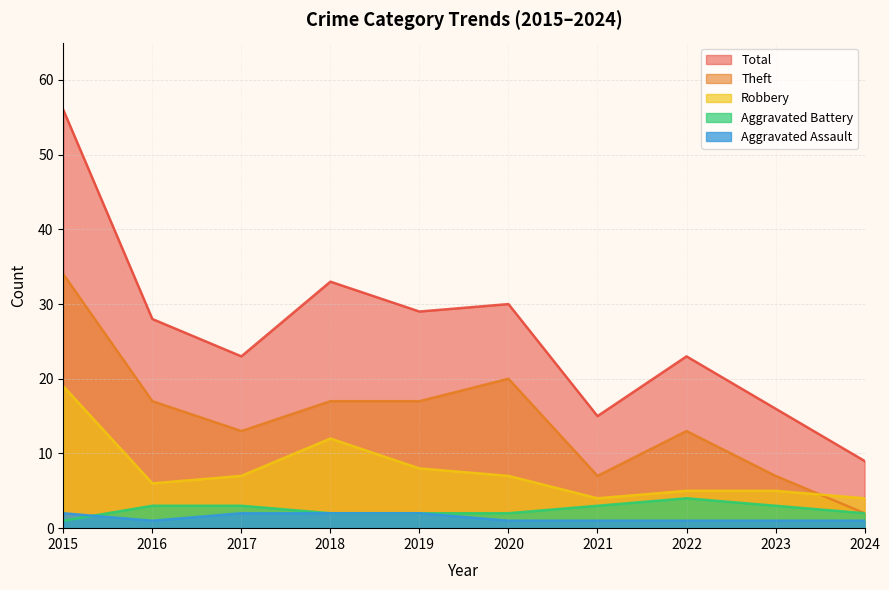

What is the difference between the second highest and minimum values in the Aggravated Assault series?

1